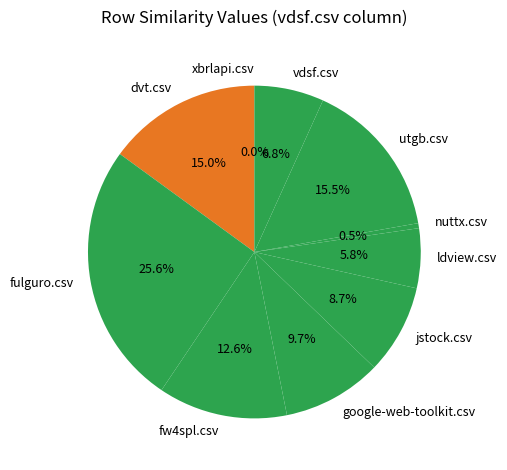

True or false: fw4spl.csv accounts for 13% of the total.

True